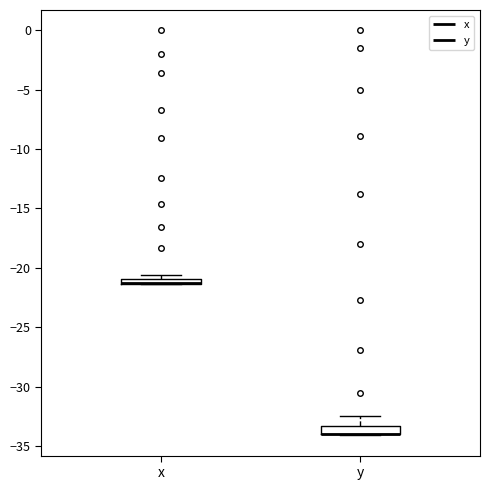

Where is the upper edge of the box for y on the y-axis? The values are not printed on the chart, so give them approximately, as read against the axis.

-33.5